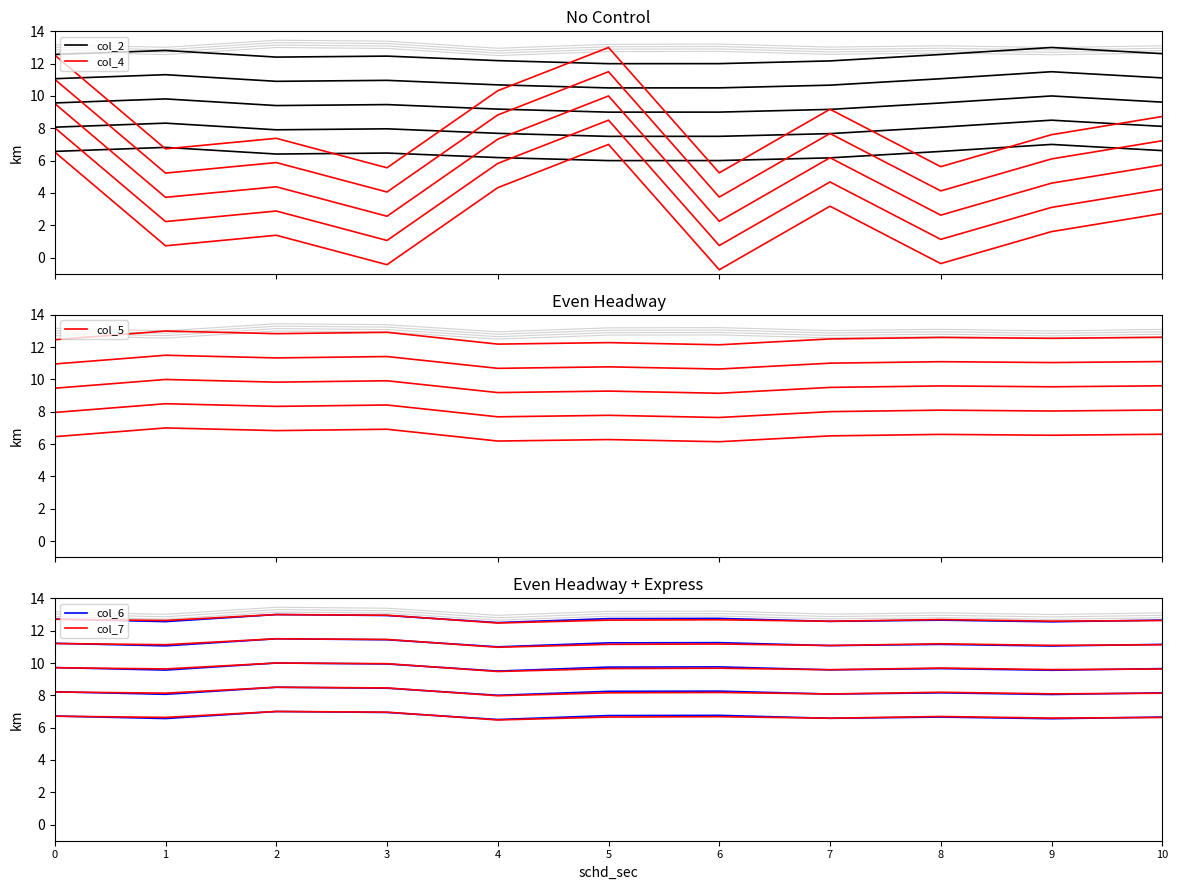

What is the maximum value shown in the chart?

13.0